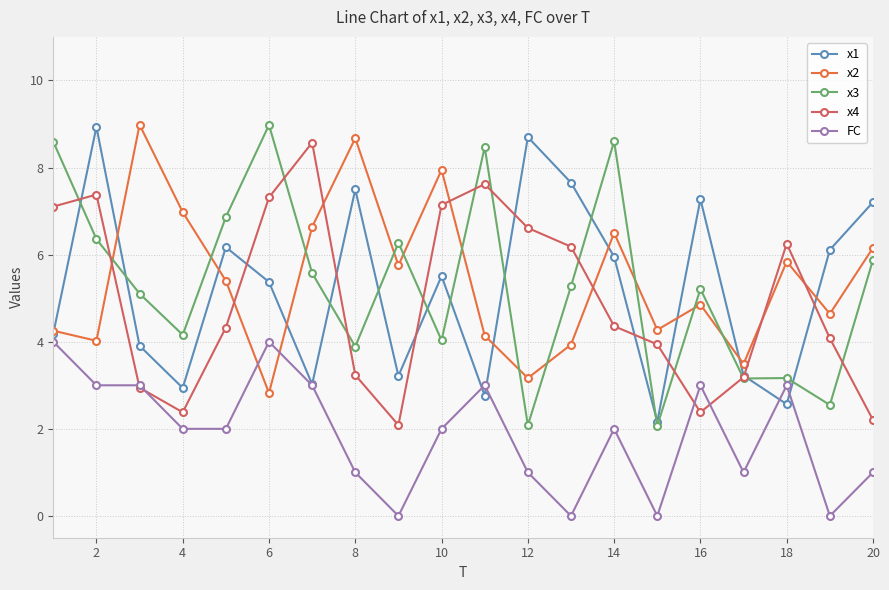

True or false: x2 and FC intersect in this chart.

True